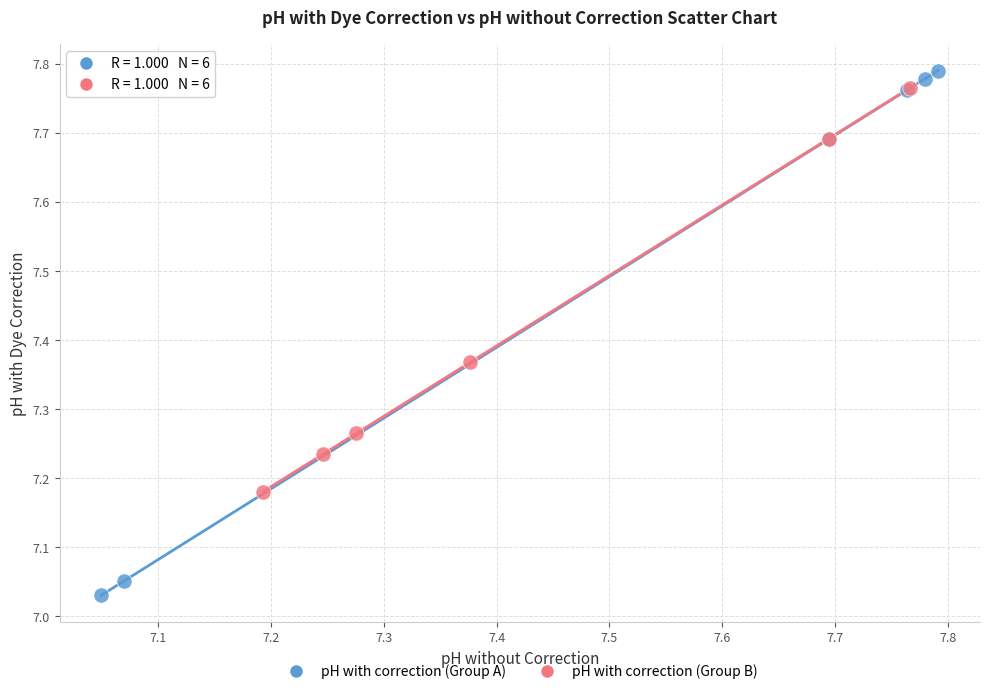

Which series contains the lowest Y value?

pH with correction (Group A)